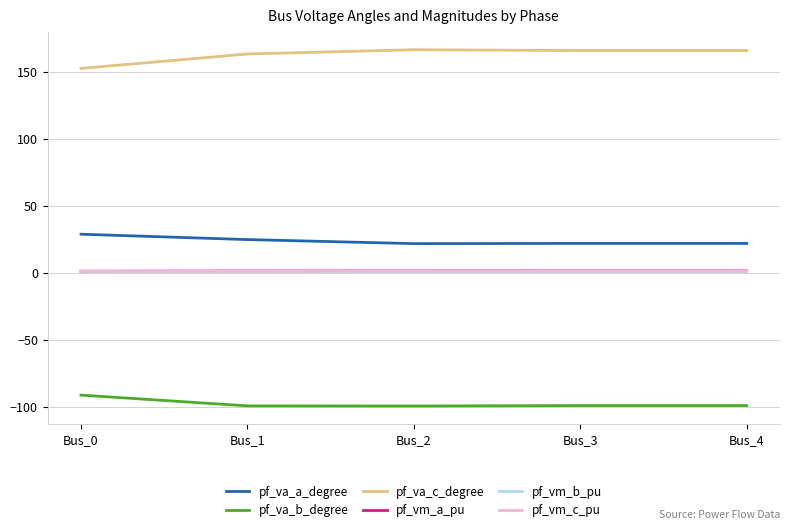

Is the value of pf_vm_b_pu at Bus_1 greater than the value of pf_va_c_degree at Bus_3?

No